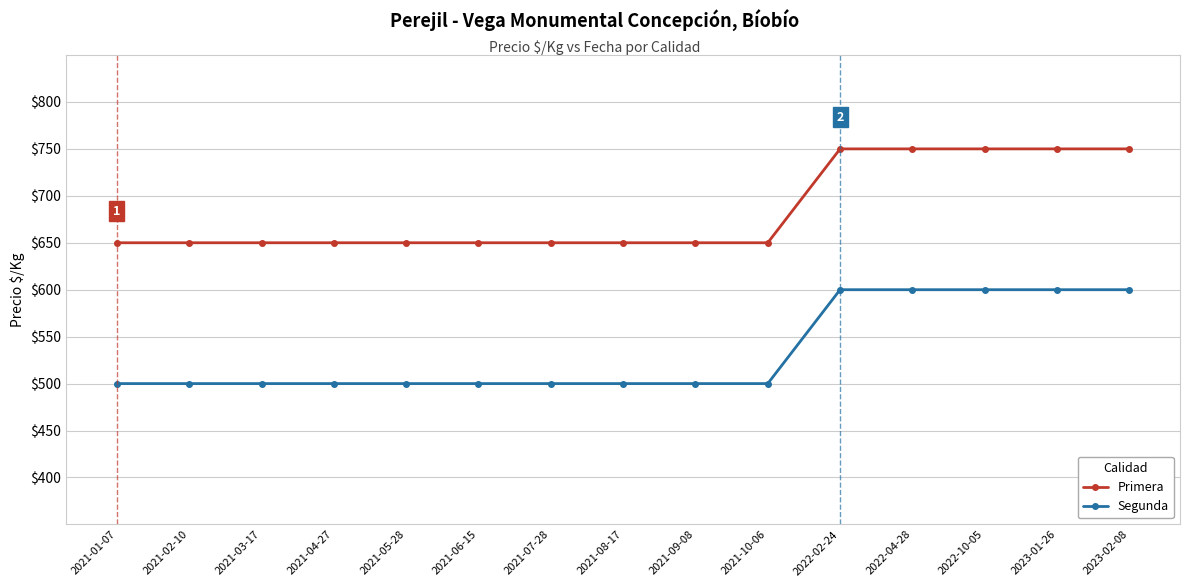

What is the lowest value of the Primera series?

650